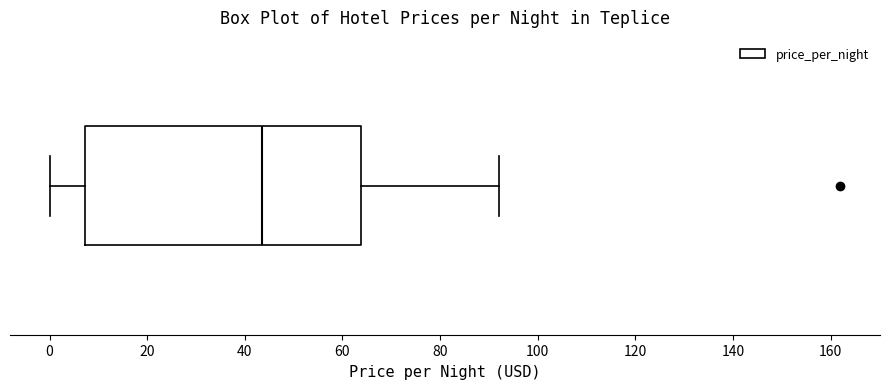

Transcribe this box plot: give where the median line is, the range the box spans, and where the two whiskers end, as read against the x-axis. The values are not printed on the chart, so give them approximately, as read against the axis.

median 44, box 8 to 64, whiskers 0 to 92